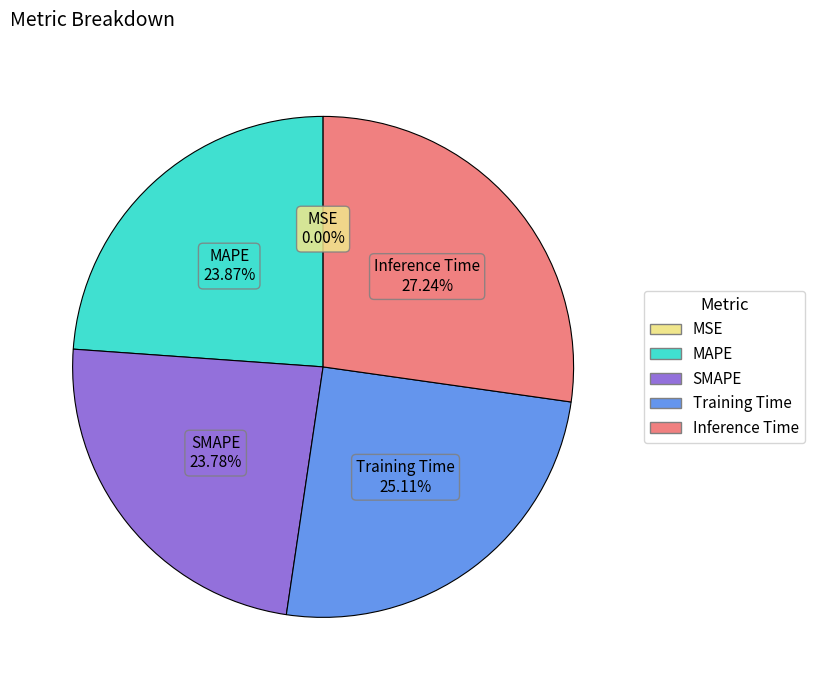

Which slice is the largest?

Inference Time